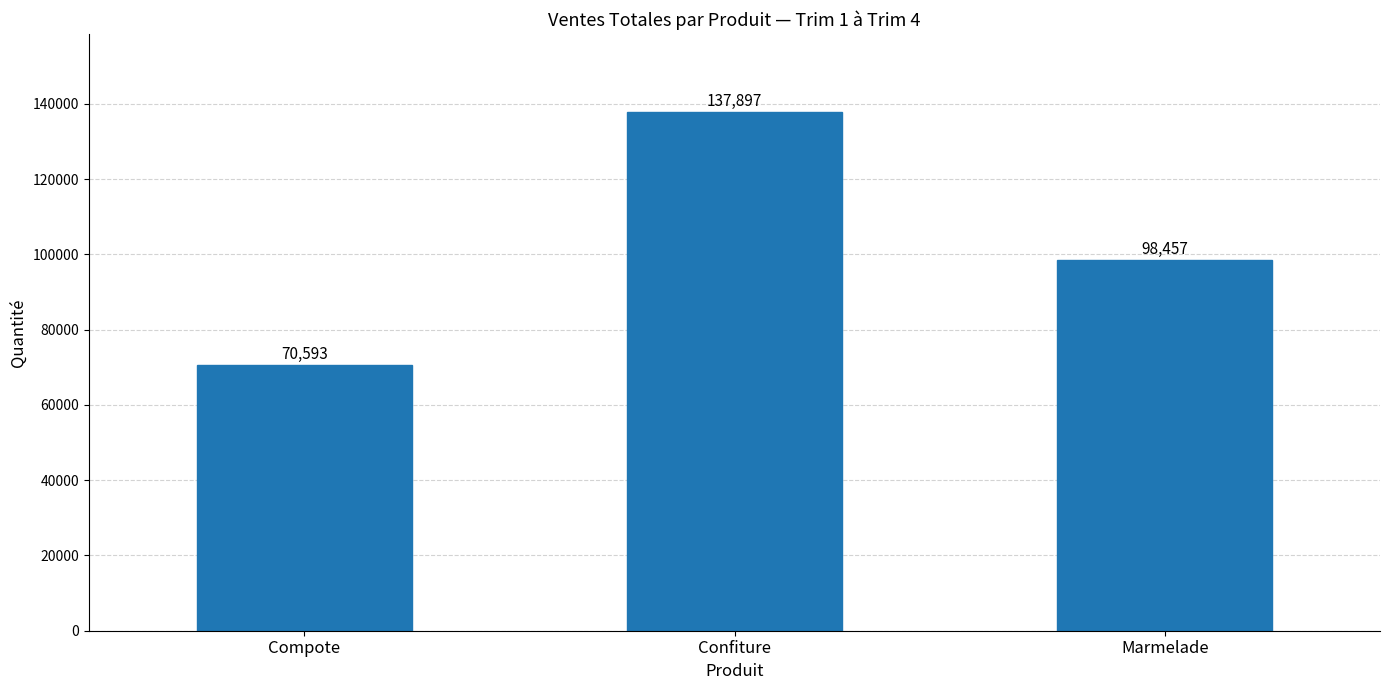

List the labels in order of value, smallest first.

Compote, Marmelade, Confiture